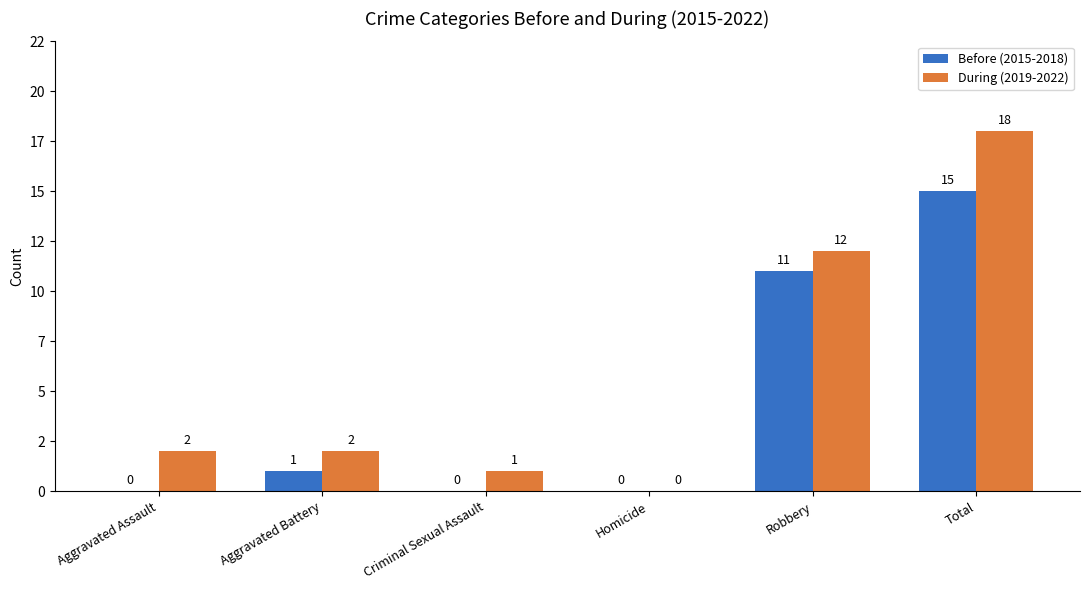

What is the sum of the Before (2015-2018) values at Robbery and Aggravated Battery?

12